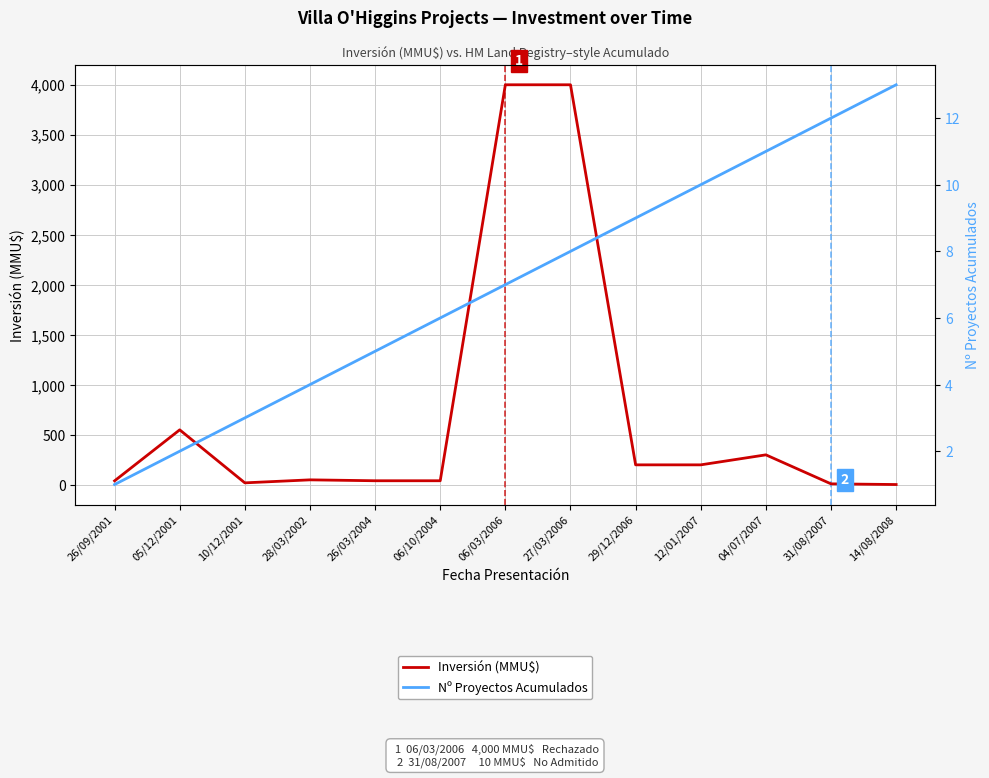

How many lines are shown in the chart?

2